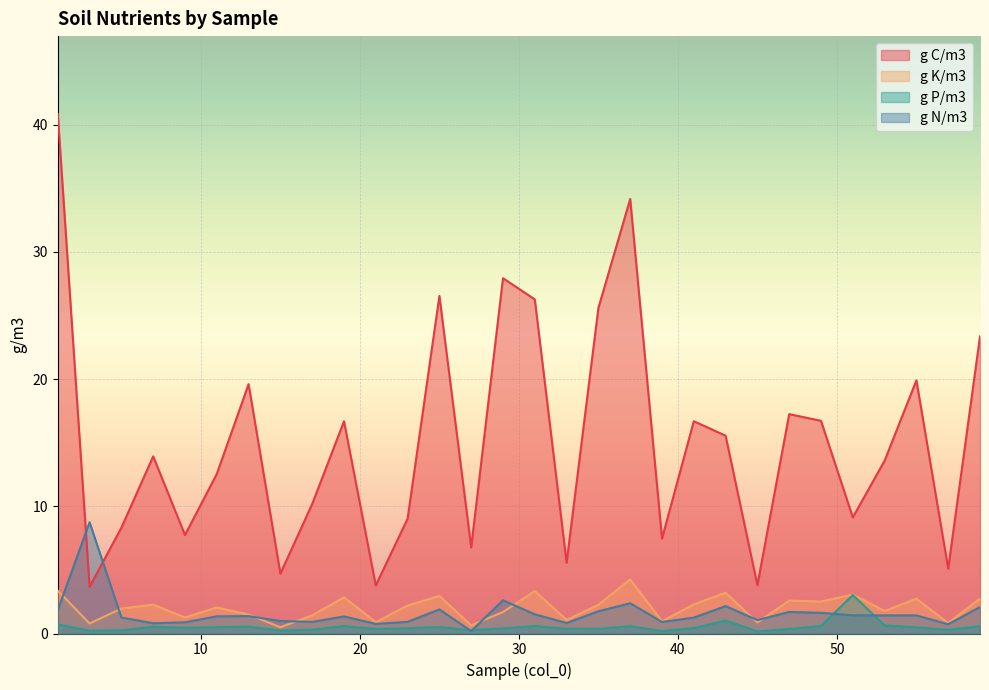

What is the maximum value for g K/m3?

4.2